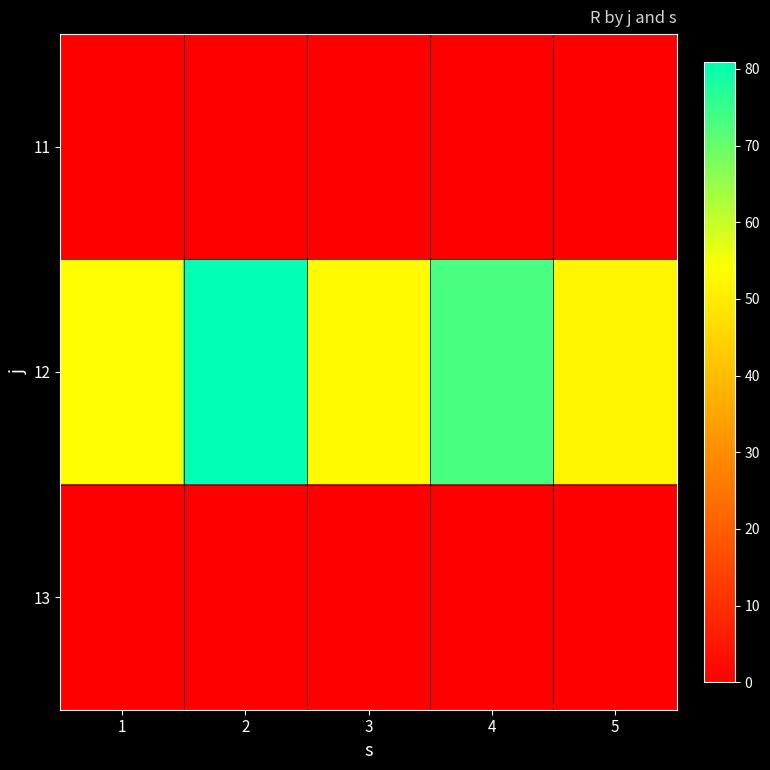

List the series in order of their peak value, highest first.

12, 11, 13